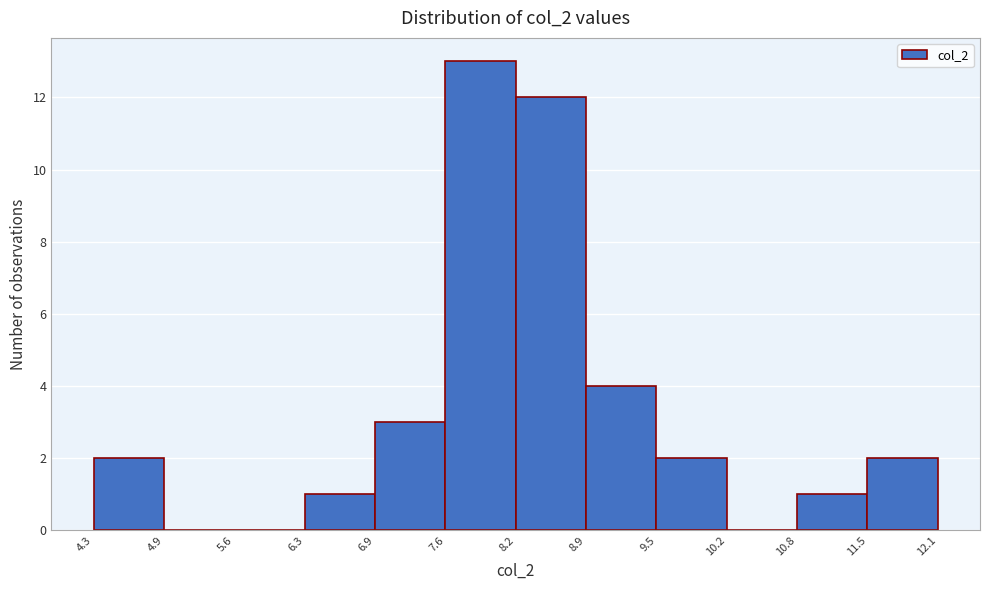

What is the height of the bar covering 8.9 to 9.5 on the x-axis? The values are not printed on the chart, so give them approximately, as read against the axis.

4